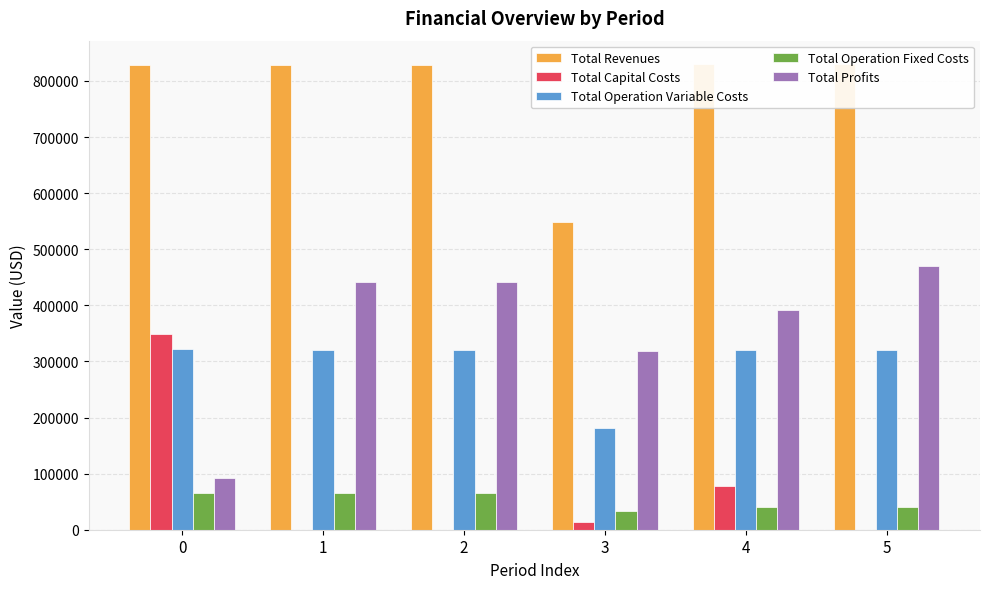

Reading left to right, extract all data points from this chart.

Total Revenues: 827740.2	827740.2	827740.2	547883.7	830281.1	830281.1
Total Capital Costs: 349338.0	0.0	0.0	14400.0	77056.0	0.0
Total Operation Variable Costs: 321886.2	321220.7	320554.3	182144.2	320416.9	319745.8
Total Operation Fixed Costs: 64939.2	64939.2	64939.2	32824.8	40993.8	40993.8
Total Profits: 91576.8	441580.3	442246.7	318514.6	391814.4	469541.5